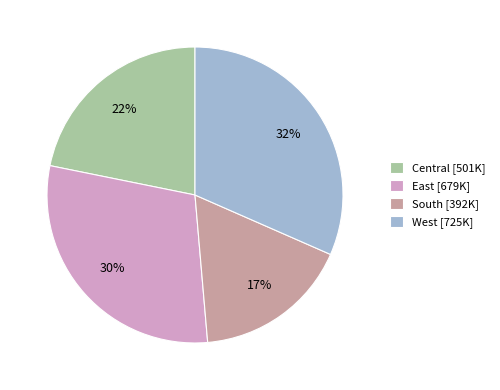

Is there any slice that represents more than half of the pie?

No